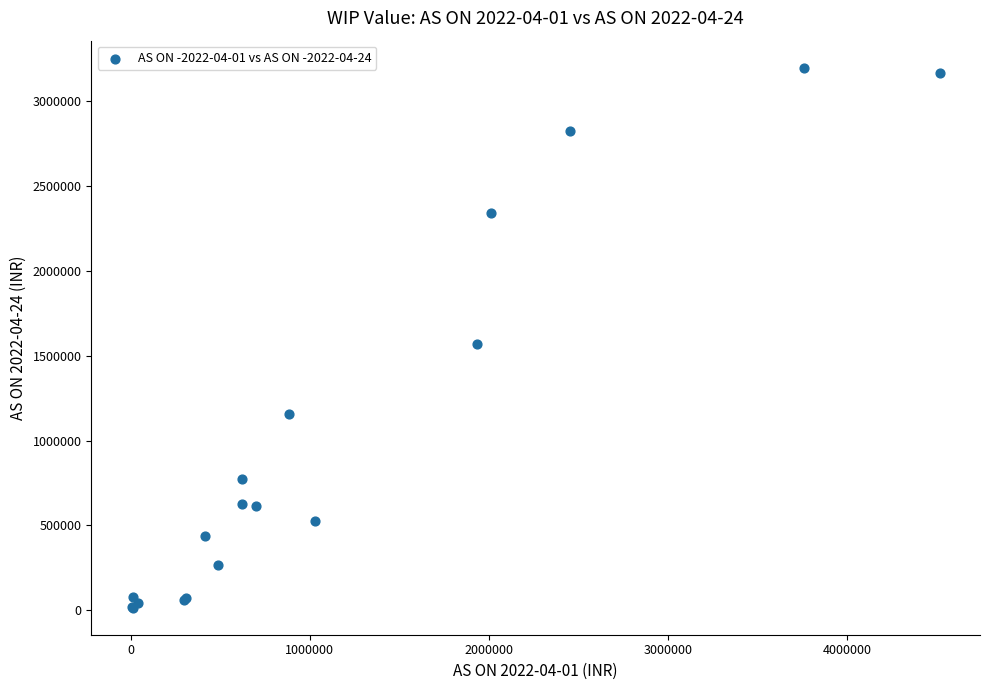

What Y value in the scatter plot is closest to 1605981?

1569483.0